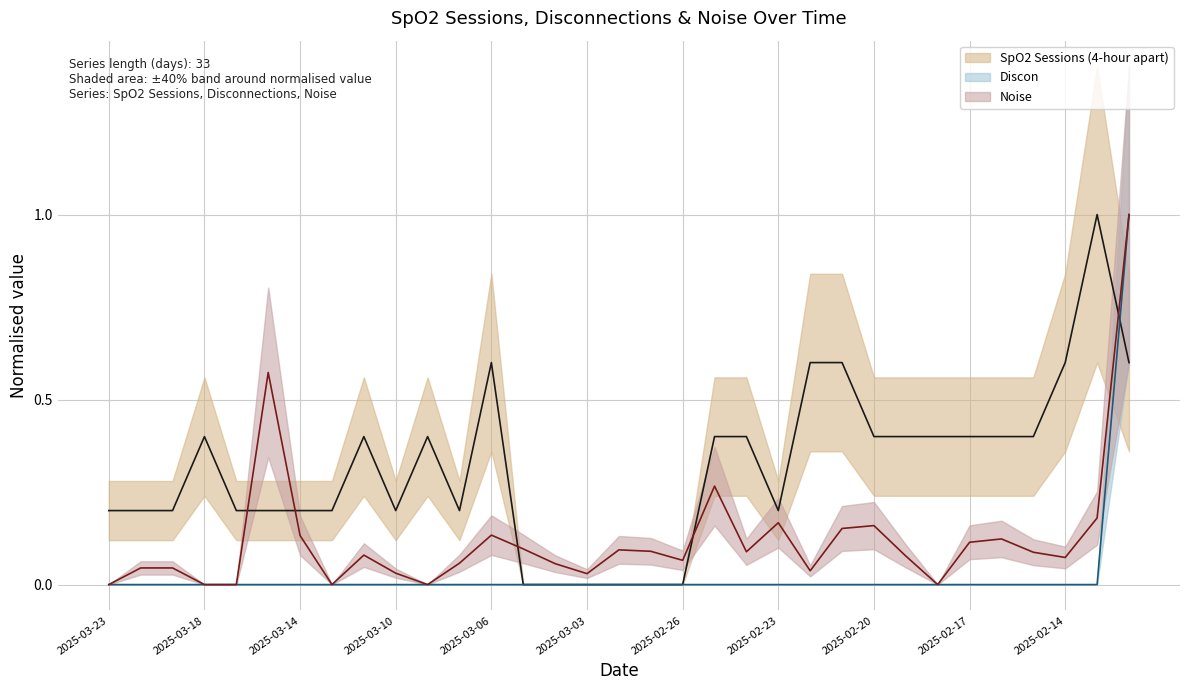

Reading left to right, list all the values displayed in this chart.

SpO2 Sessions (4-hour apart): 2025-03-23=0.2	2025-03-20=0.2	2025-03-19=0.2	2025-03-18=0.4	2025-03-16=0.2	2025-03-15=0.2	2025-03-14=0.2	2025-03-13=0.2	2025-03-11=0.4	2025-03-10=0.2	2025-03-09=0.4	2025-03-07=0.2	2025-03-06=0.6	2025-03-05=0.0	2025-03-04=0.0	2025-03-03=0.0	2025-03-02=0.0	2025-02-27=0.0	2025-02-26=0.0	2025-02-25=0.4	2025-02-24=0.4	2025-02-23=0.2	2025-02-22=0.6	2025-02-21=0.6	2025-02-20=0.4	2025-02-19=0.4	2025-02-18=0.4	2025-02-17=0.4	2025-02-16=0.4	2025-02-15=0.4	2025-02-14=0.6	2025-02-13=1.0	2025-02-12=0.6
Discon: 2025-03-23=0.0	2025-03-20=0.0	2025-03-19=0.0	2025-03-18=0.0	2025-03-16=0.0	2025-03-15=0.0	2025-03-14=0.0	2025-03-13=0.0	2025-03-11=0.0	2025-03-10=0.0	2025-03-09=0.0	2025-03-07=0.0	2025-03-06=0.0	2025-03-05=0.0	2025-03-04=0.0	2025-03-03=0.0	2025-03-02=0.0	2025-02-27=0.0	2025-02-26=0.0	2025-02-25=0.0	2025-02-24=0.0	2025-02-23=0.0	2025-02-22=0.0	2025-02-21=0.0	2025-02-20=0.0	2025-02-19=0.0	2025-02-18=0.0	2025-02-17=0.0	2025-02-16=0.0	2025-02-15=0.0	2025-02-14=0.0	2025-02-13=0.0	2025-02-12=1.0
Noise: 2025-03-23=0.0	2025-03-20=0.0	2025-03-19=0.0	2025-03-18=0.0	2025-03-16=0.0	2025-03-15=0.6	2025-03-14=0.1	2025-03-13=0.0	2025-03-11=0.1	2025-03-10=0.0	2025-03-09=0.0	2025-03-07=0.1	2025-03-06=0.1	2025-03-05=0.1	2025-03-04=0.1	2025-03-03=0.0	2025-03-02=0.1	2025-02-27=0.1	2025-02-26=0.1	2025-02-25=0.3	2025-02-24=0.1	2025-02-23=0.2	2025-02-22=0.0	2025-02-21=0.2	2025-02-20=0.2	2025-02-19=0.1	2025-02-18=0.0	2025-02-17=0.1	2025-02-16=0.1	2025-02-15=0.1	2025-02-14=0.1	2025-02-13=0.2	2025-02-12=1.0